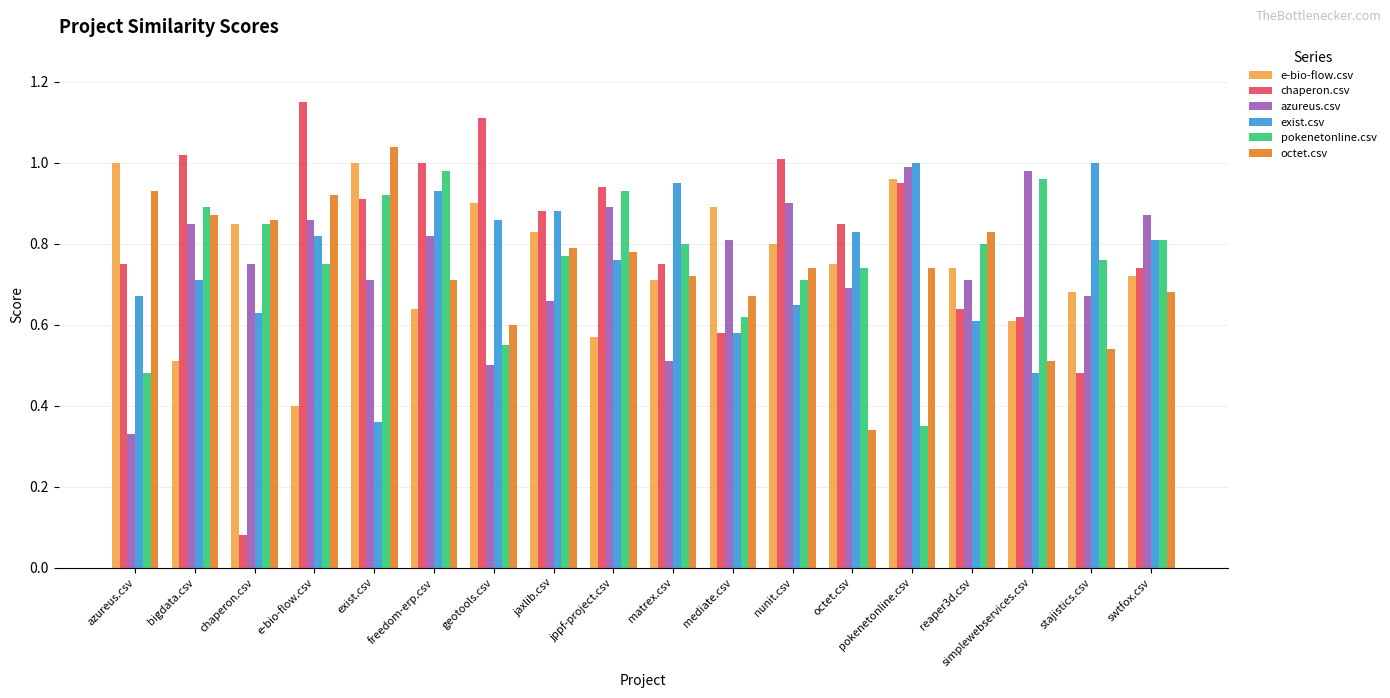

Which series has the largest range (max minus min)?

chaperon.csv